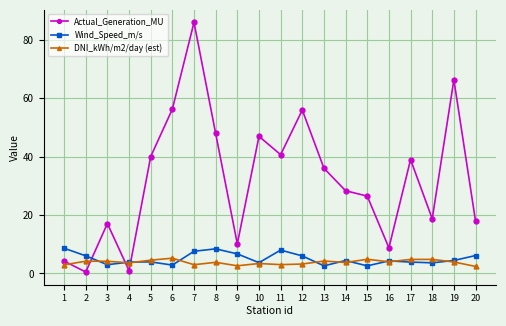

Count the number of categories in the chart.

20